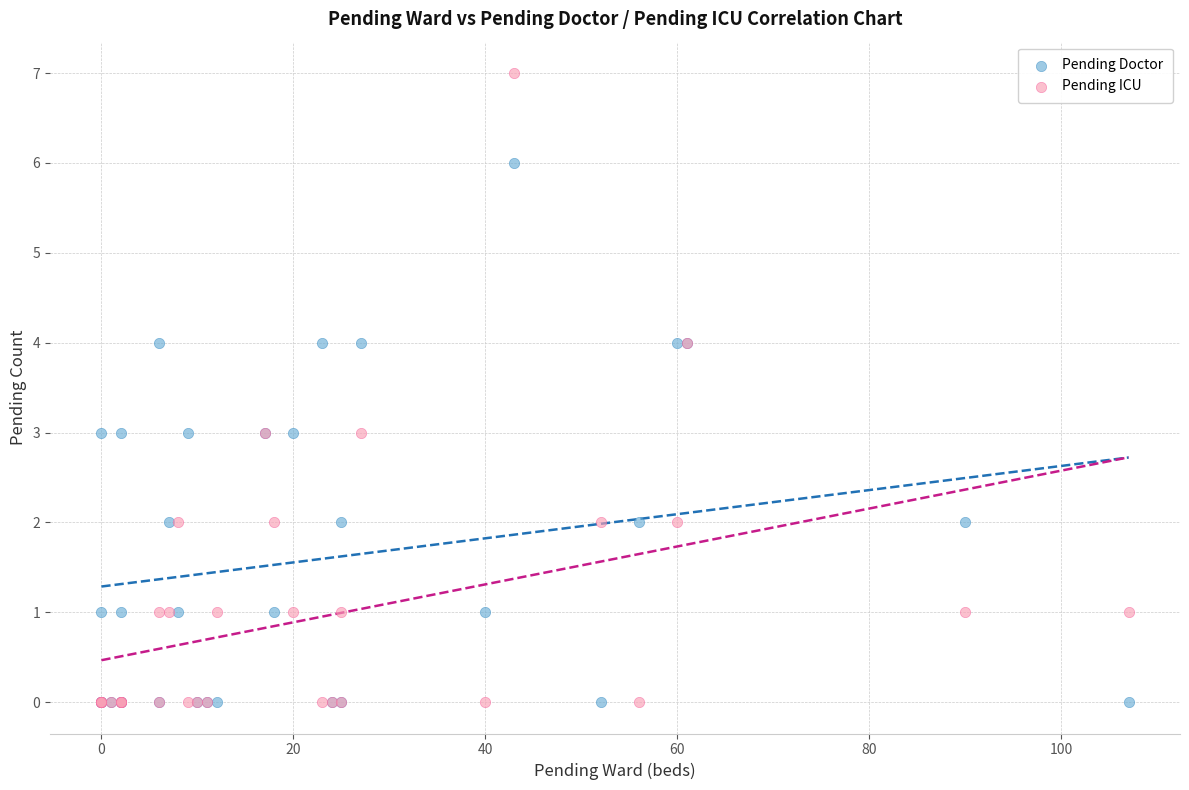

Which series has the largest Y range (max minus min)?

Pending ICU